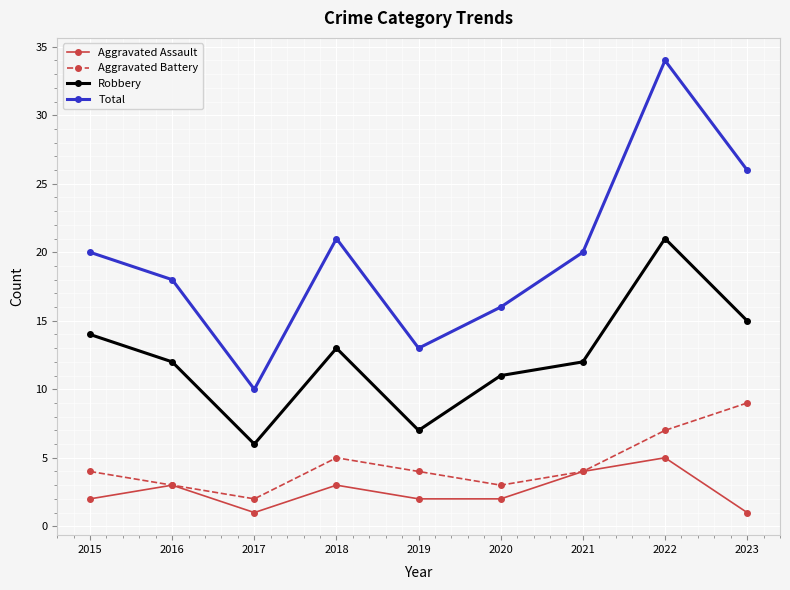

True or false: Total and Robbery cross at least once.

False